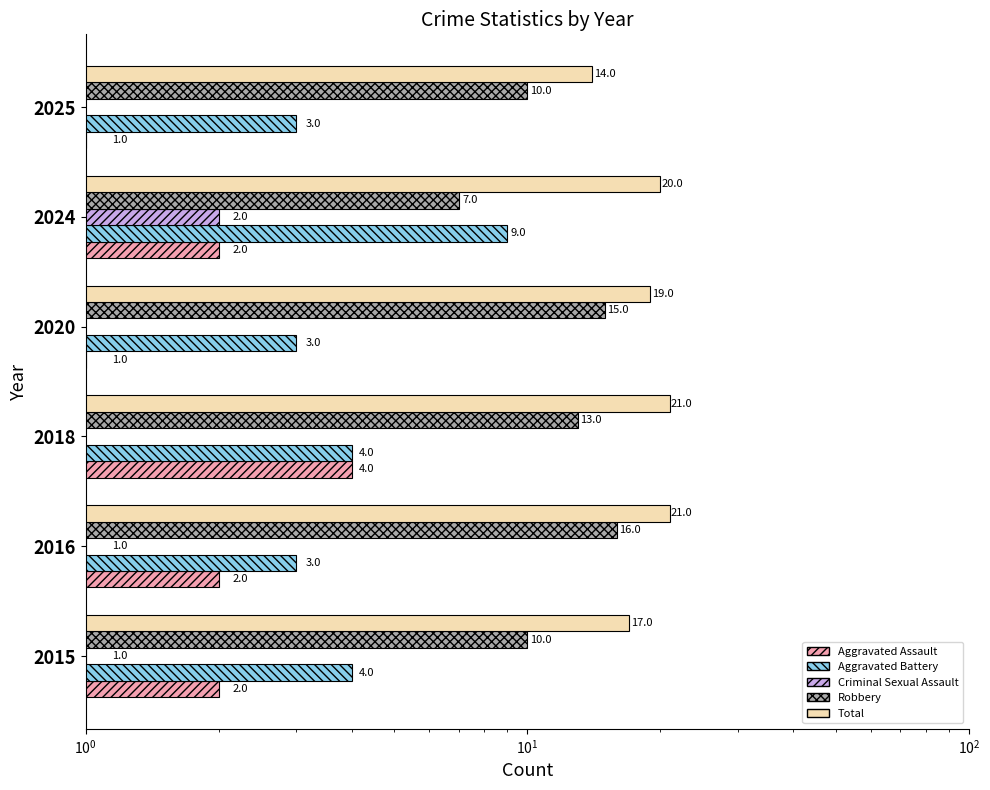

What is the maximum value for Robbery?

16